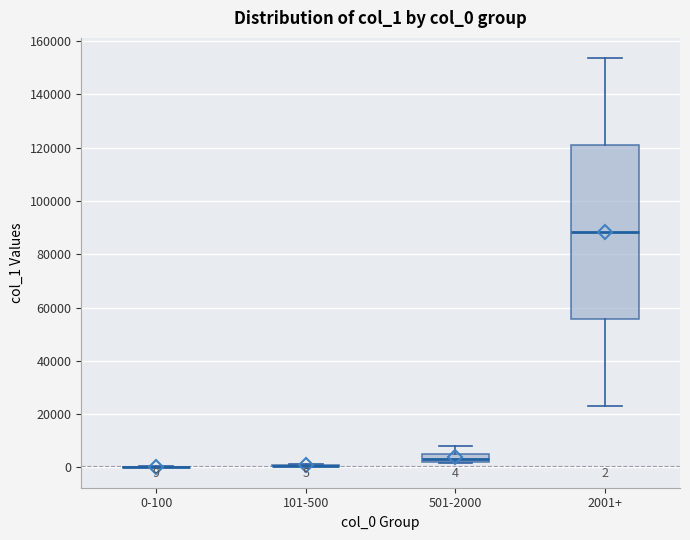

Comparing the boxes themselves (not the whiskers), which one is the tallest?

2001+